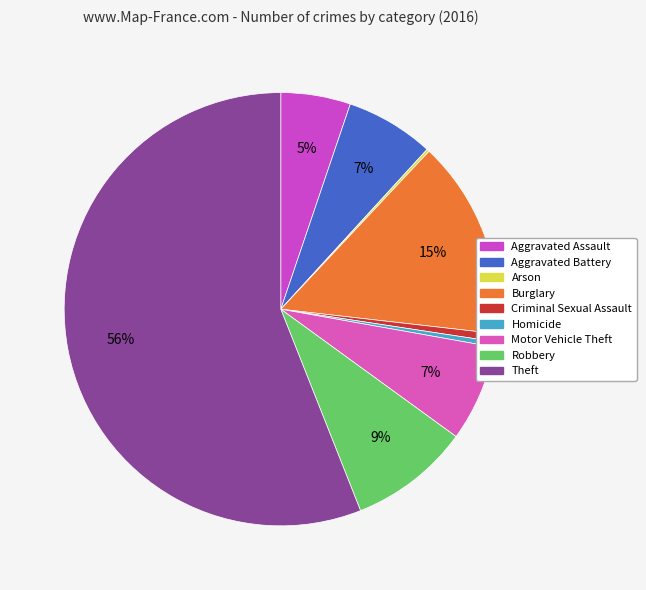

How many segments does this pie chart have?

9